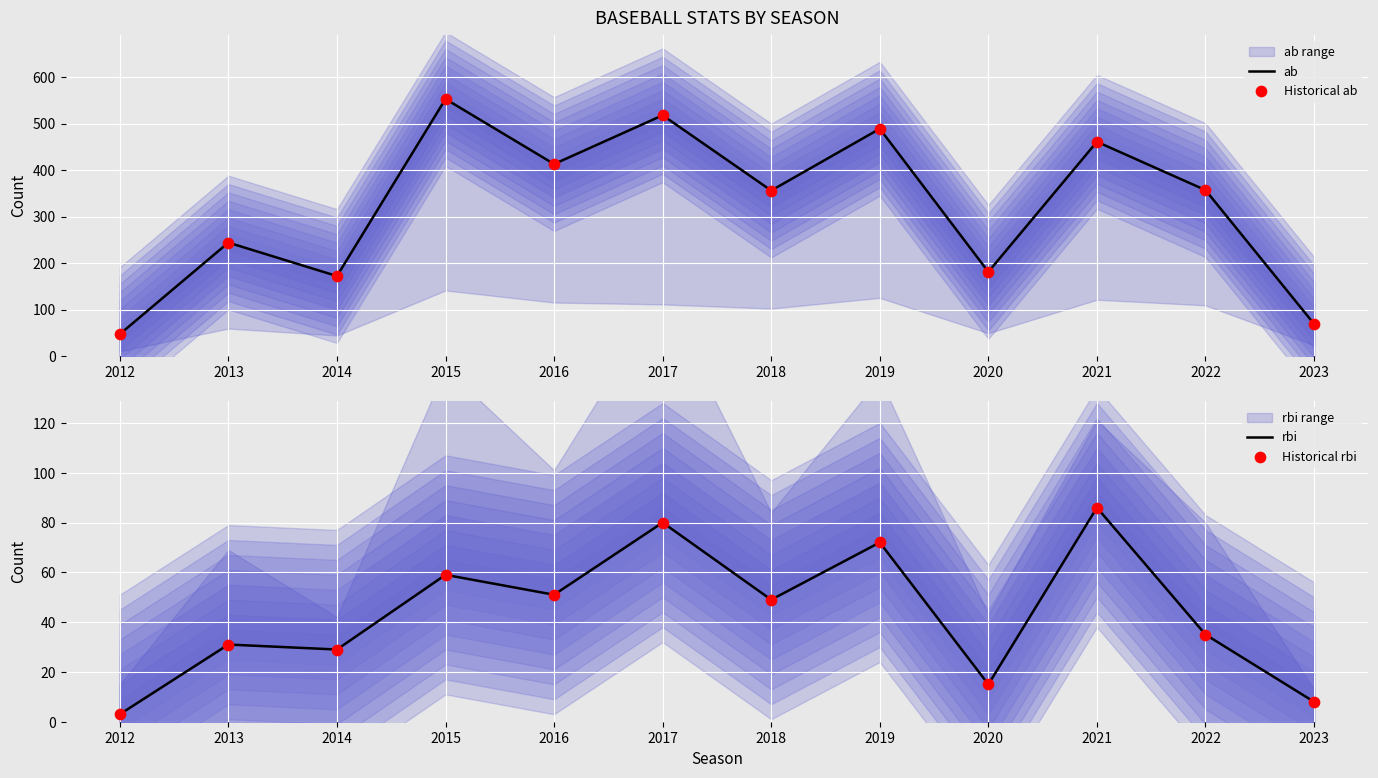

Which series reaches the maximum Y coordinate?

ab